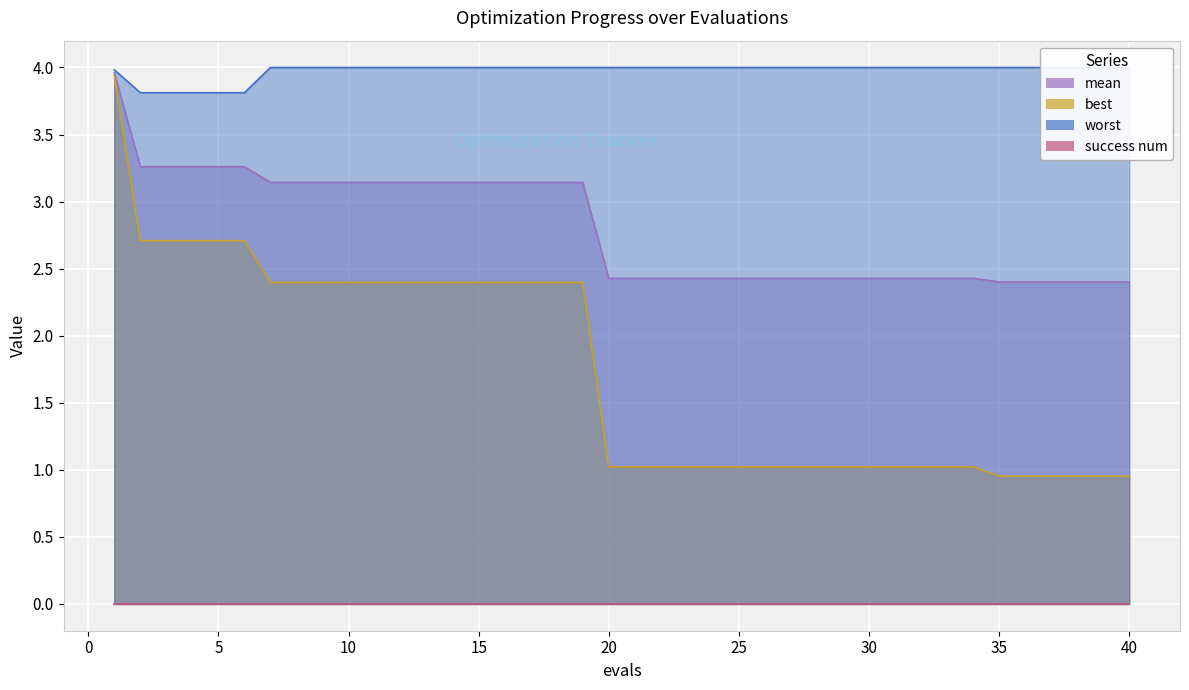

Rank the categories by mean value from lowest to highest.

35, 36, 37, 38, 39, 40, 20, 21, 22, 23, 24, 25, 26, 27, 28, 29, 30, 31, 32, 33, 34, 7, 8, 9, 10, 11, 12, 13, 14, 15, 16, 17, 18, 19, 2, 3, 4, 5, 6, 1